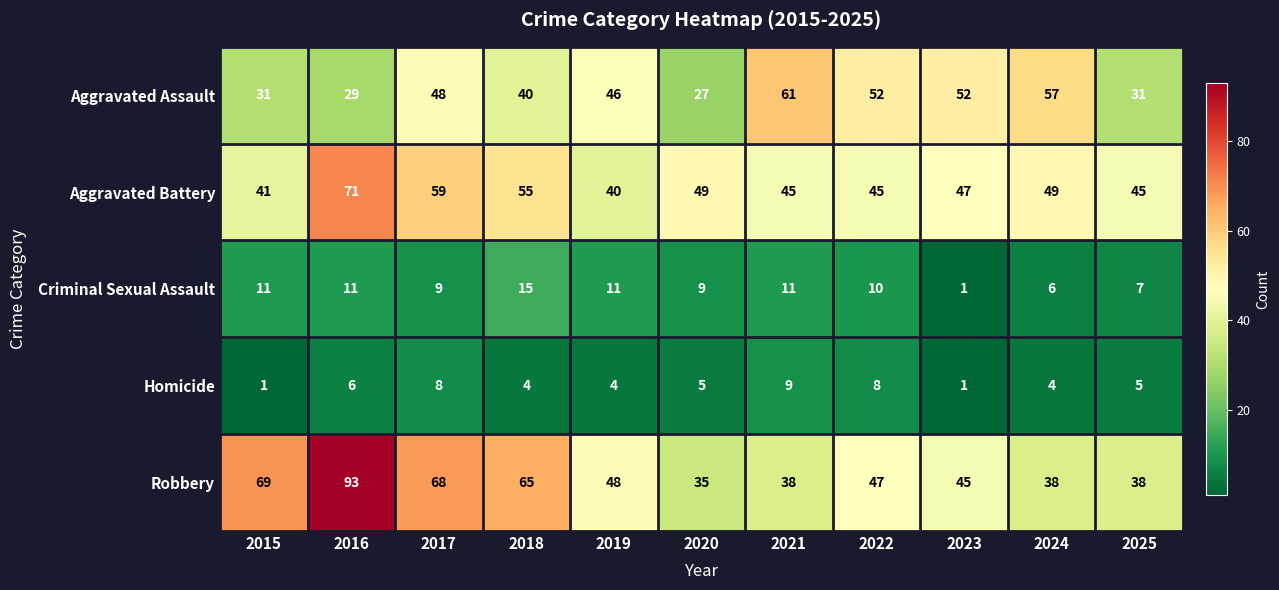

What is the total value across all series at 2022?

162